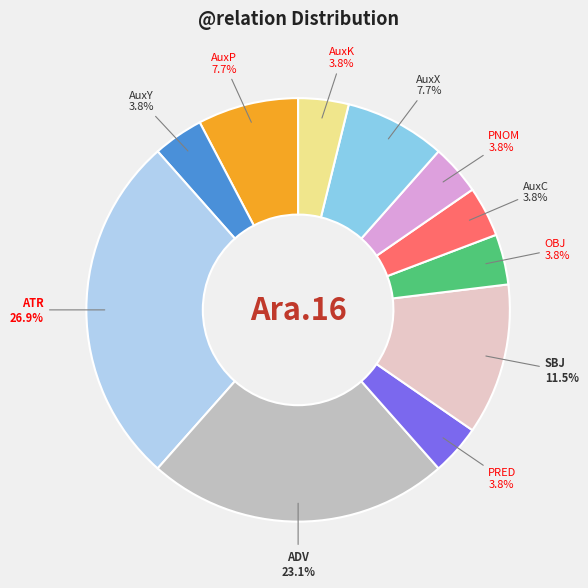

Is there a majority slice in this chart?

No